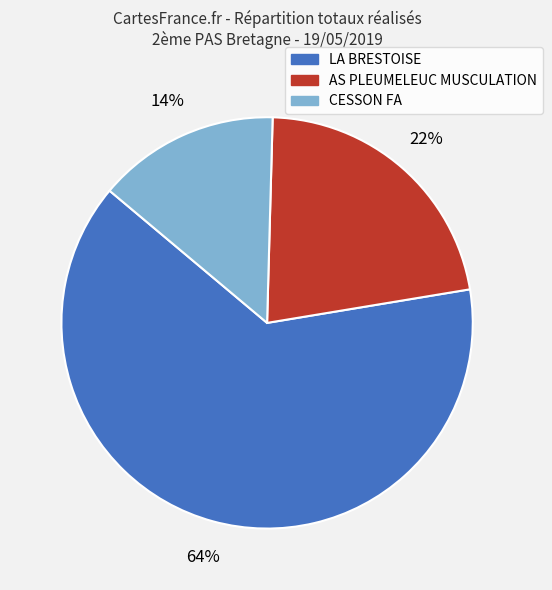

Is there a majority slice in this chart?

Yes